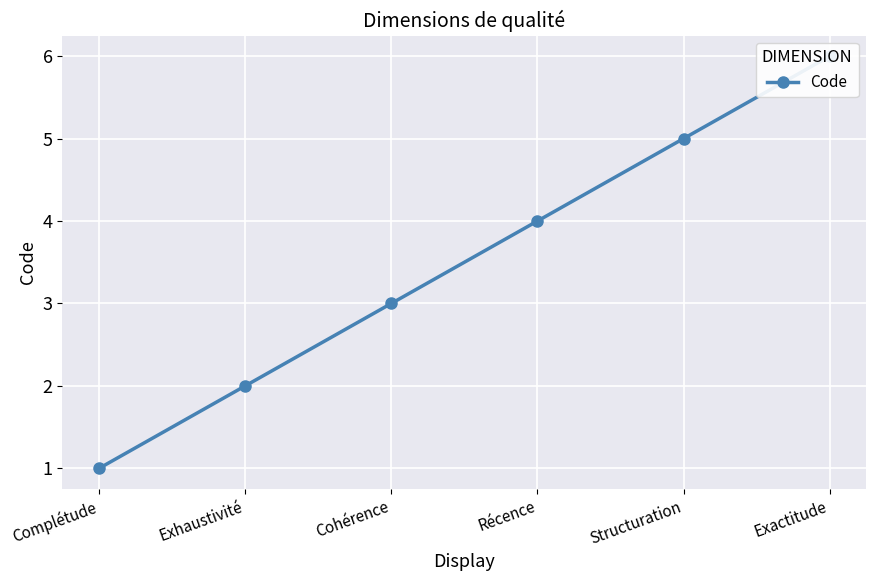

List the labels in order of value, largest first.

Exactitude, Structuration, Récence, Cohérence, Exhaustivité, Complétude